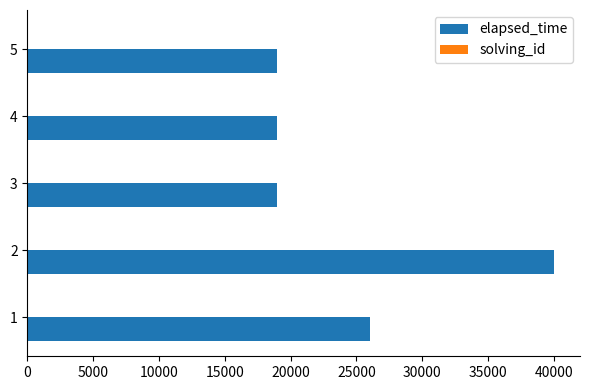

What is the maximum value shown in the chart?

40000